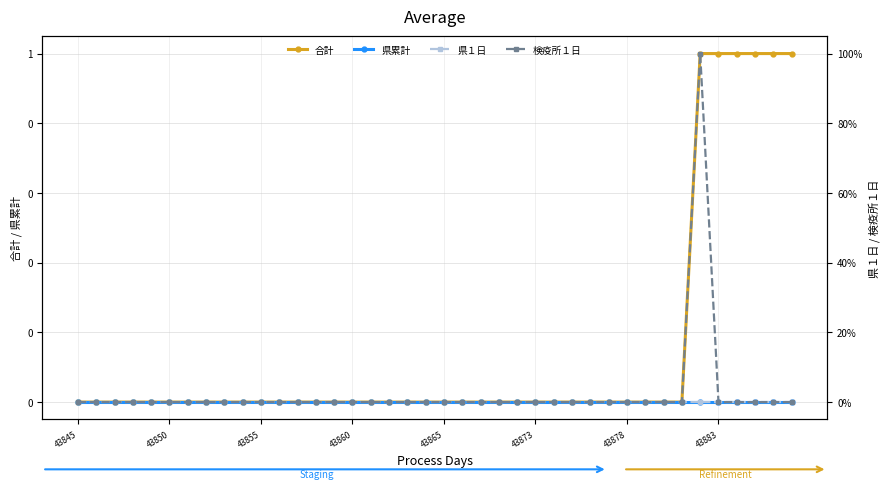

The value of 検疫所１日 at 16 is 0. True or false?

True